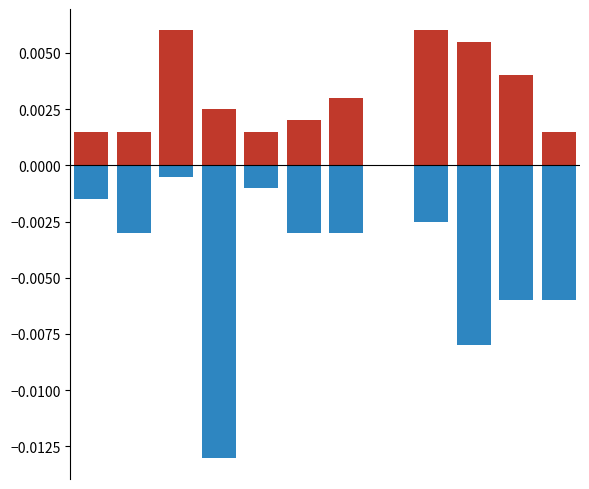

At 9, list the series in order from smallest to largest.

Negative, Positive